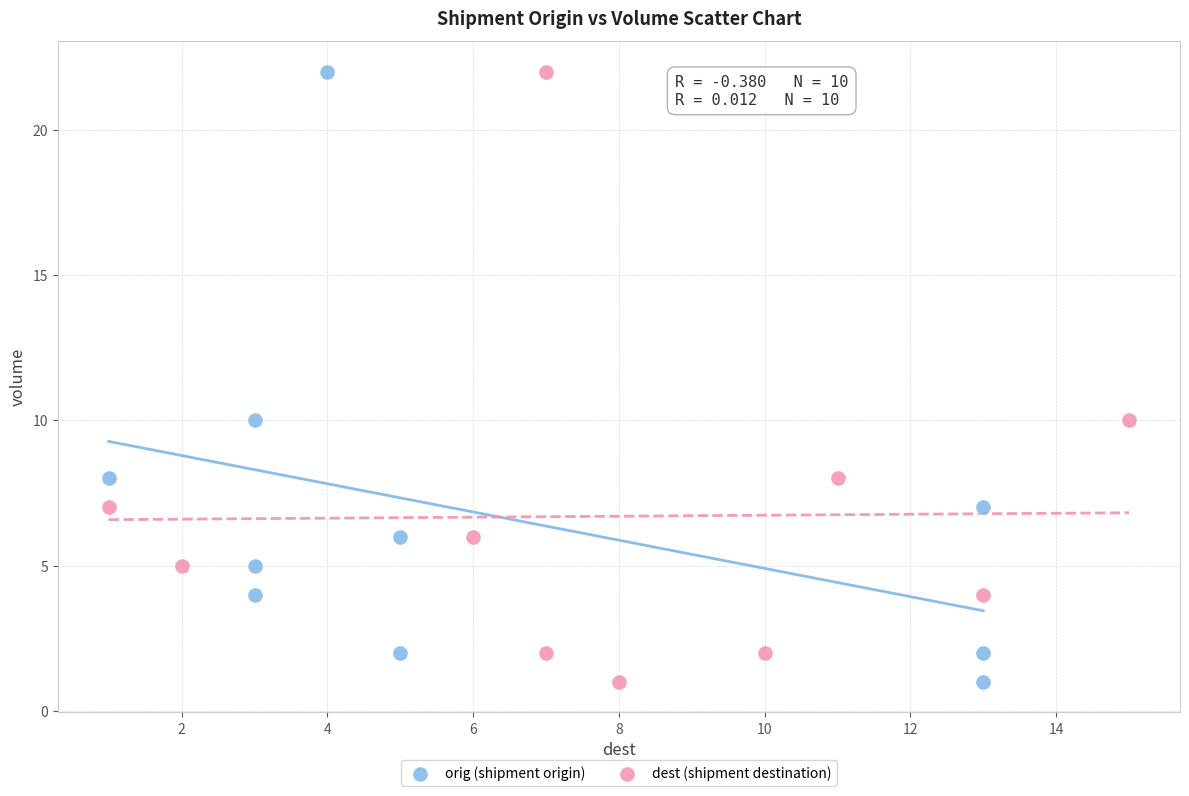

What are all the series names shown in the legend?

orig (shipment origin), dest (shipment destination)